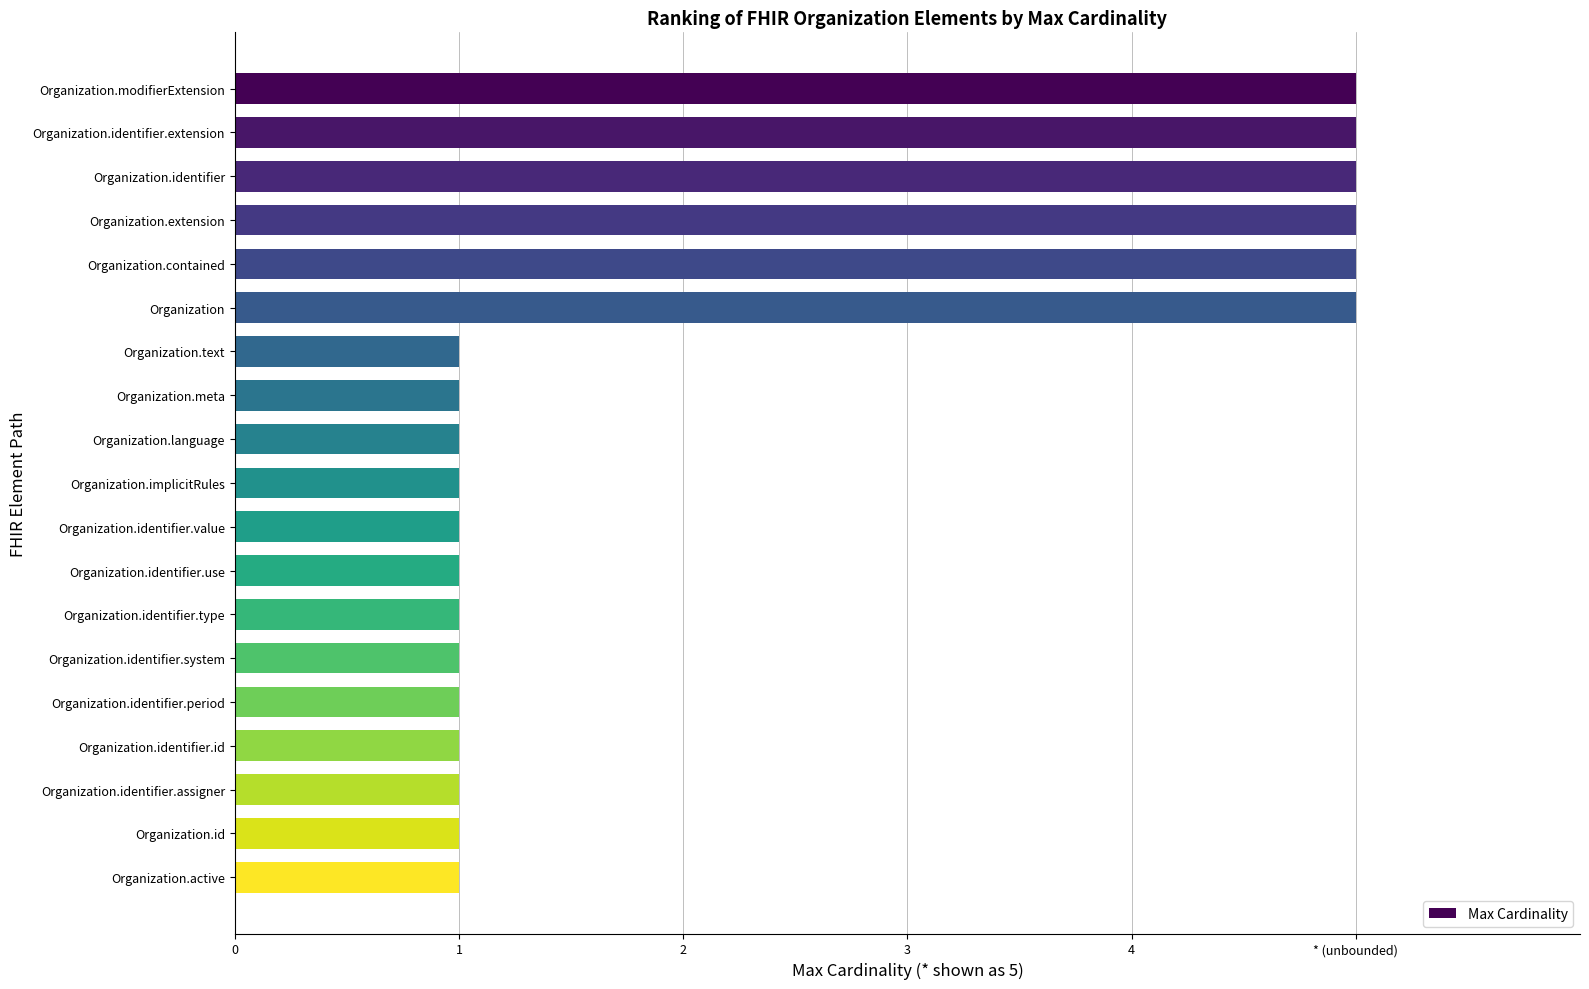

What is the difference between the maximum and minimum values?

4